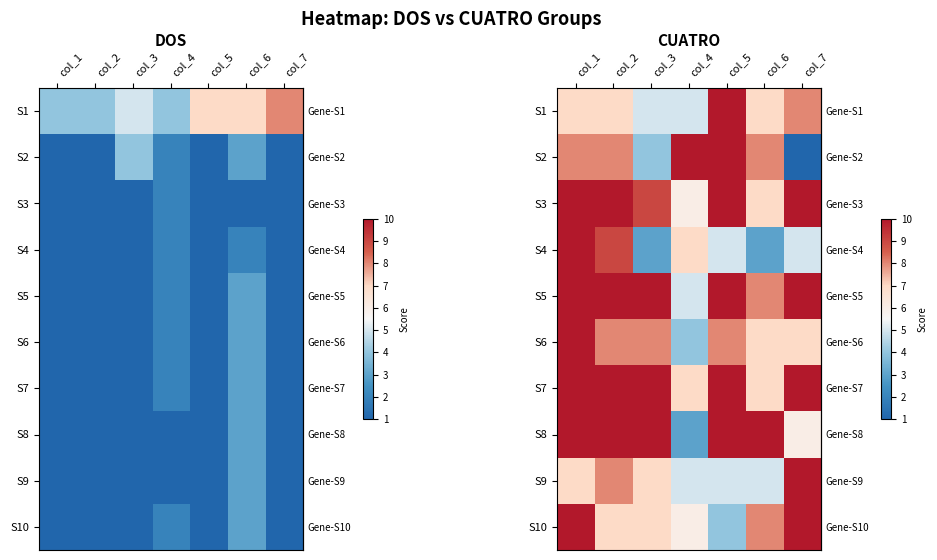

Is it true that row_8 equals 2 at col_1?

False